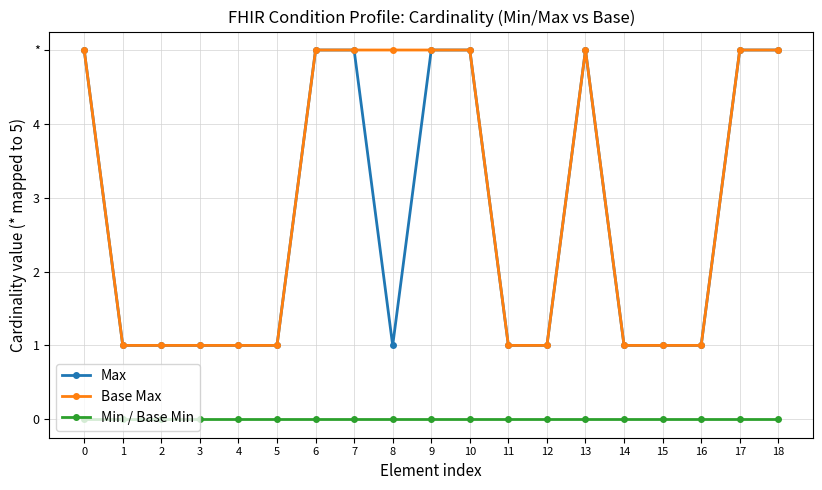

What is the difference between the maximum and minimum values in the Base Max series?

4